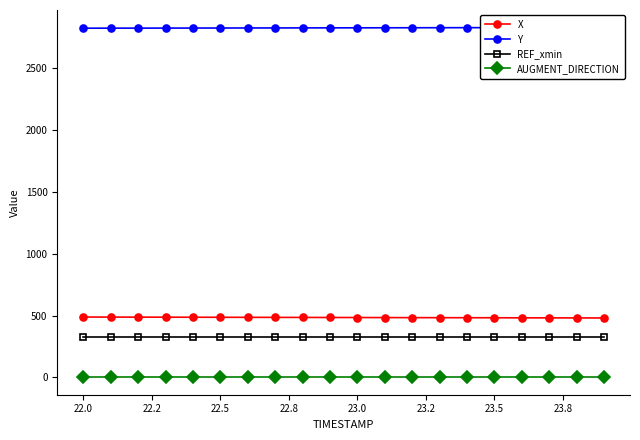

True or false: REF_xmin and AUGMENT_DIRECTION cross at least once.

False